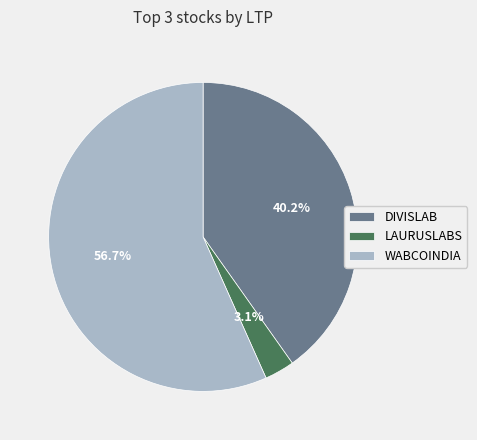

Count the number of slices in the pie.

3